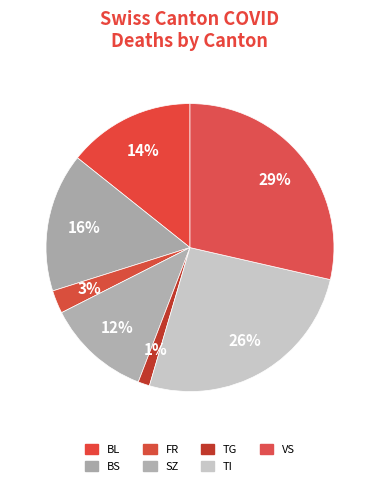

How many slices are in this pie chart?

7